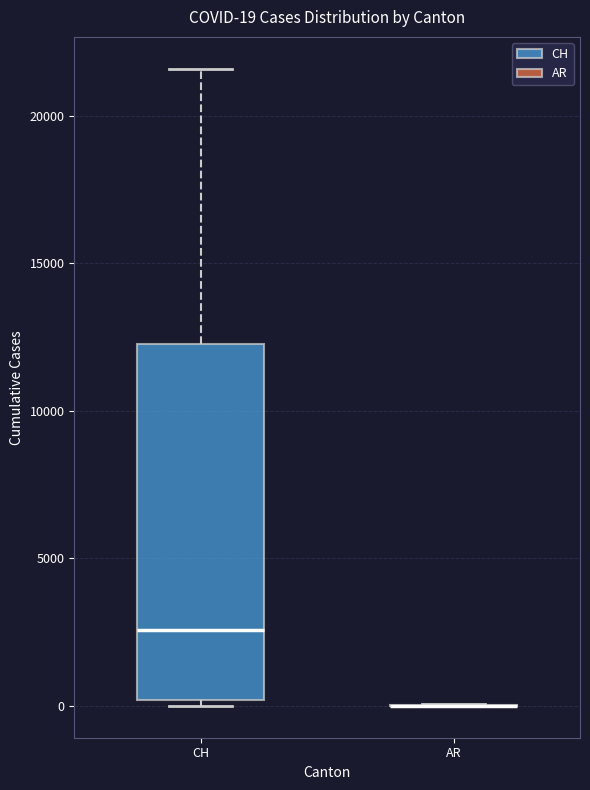

Comparing the boxes themselves (not the whiskers), which one is the tallest?

CH